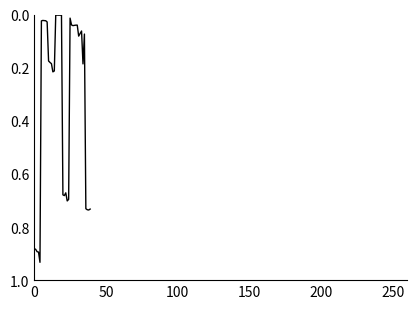

How many lines are shown in the chart?

1